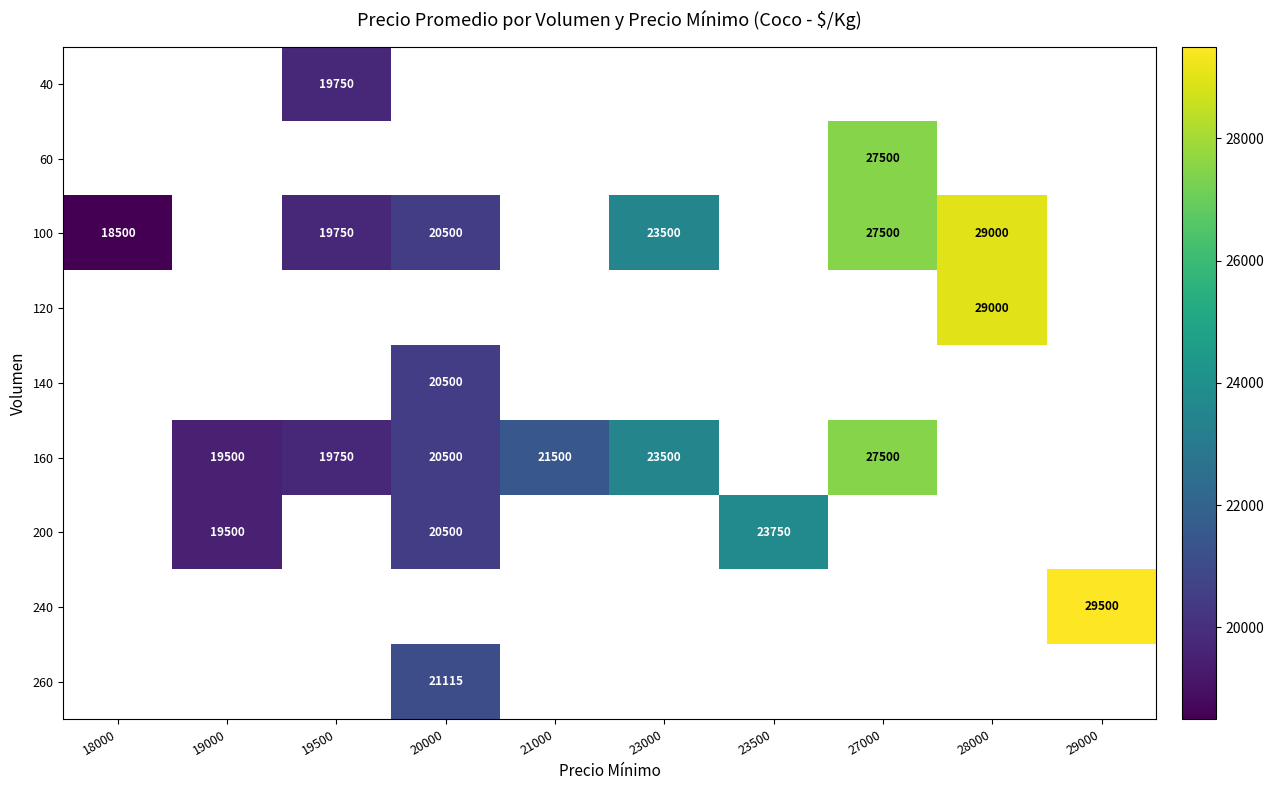

Is it true that 260 equals 21115 at 20000?

True